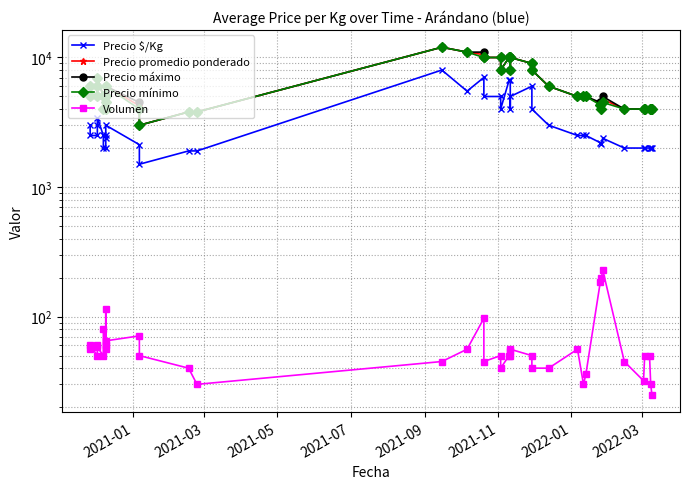

What are all the series names shown in the legend?

Precio $/Kg, Precio promedio ponderado, Precio máximo, Precio mínimo, Volumen